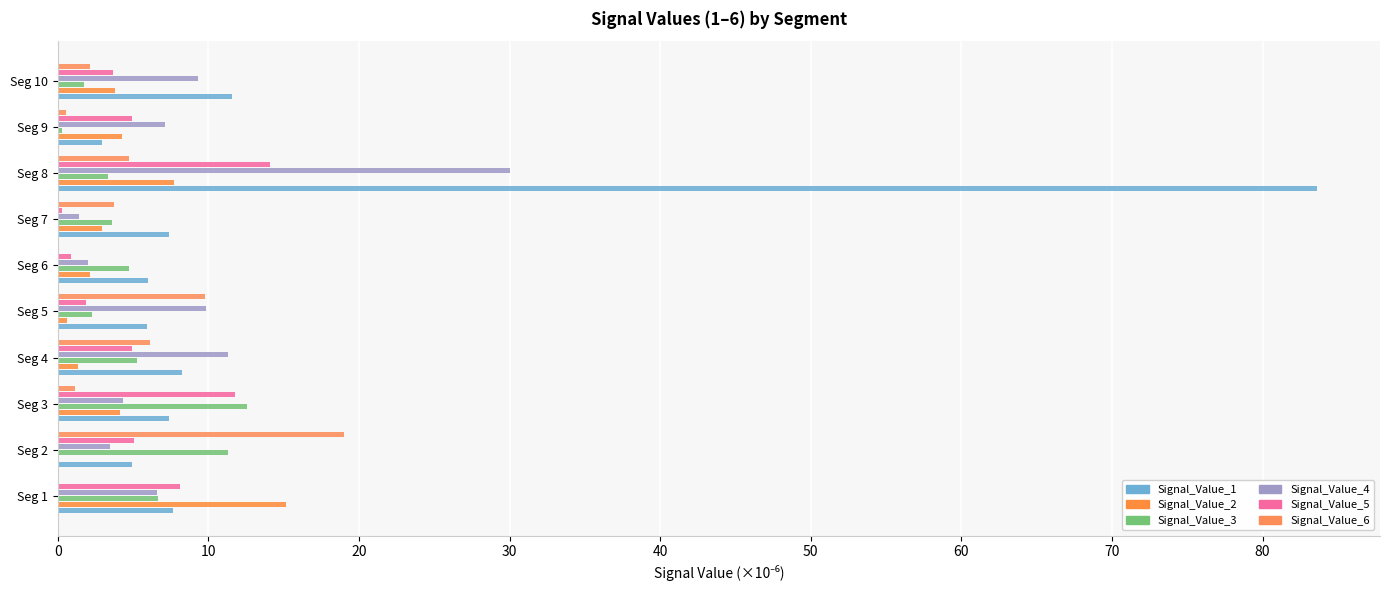

What is the value of the Signal_Value_5 bar at the 4th from the left?

4.9